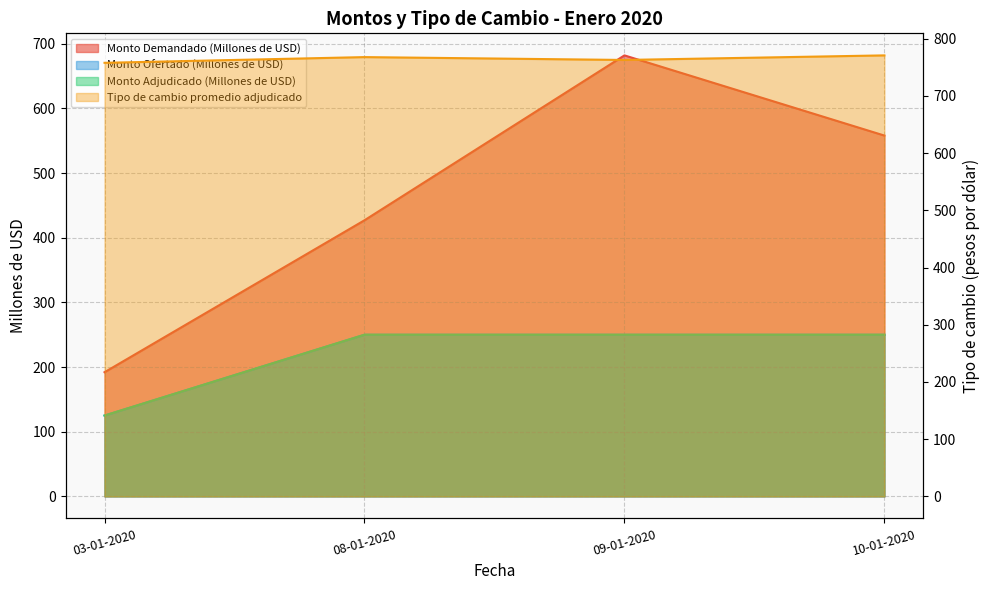

What is the average value of the Tipo de cambio promedio adjudicado series?

765